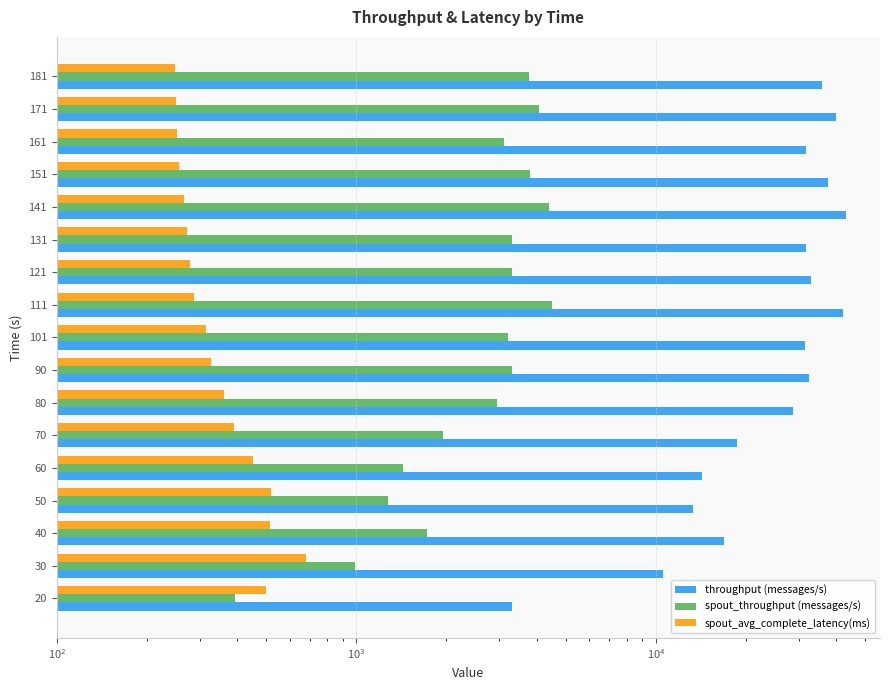

What is the difference between the maximum and minimum values in the spout_avg_complete_latency(ms) series?

433.2